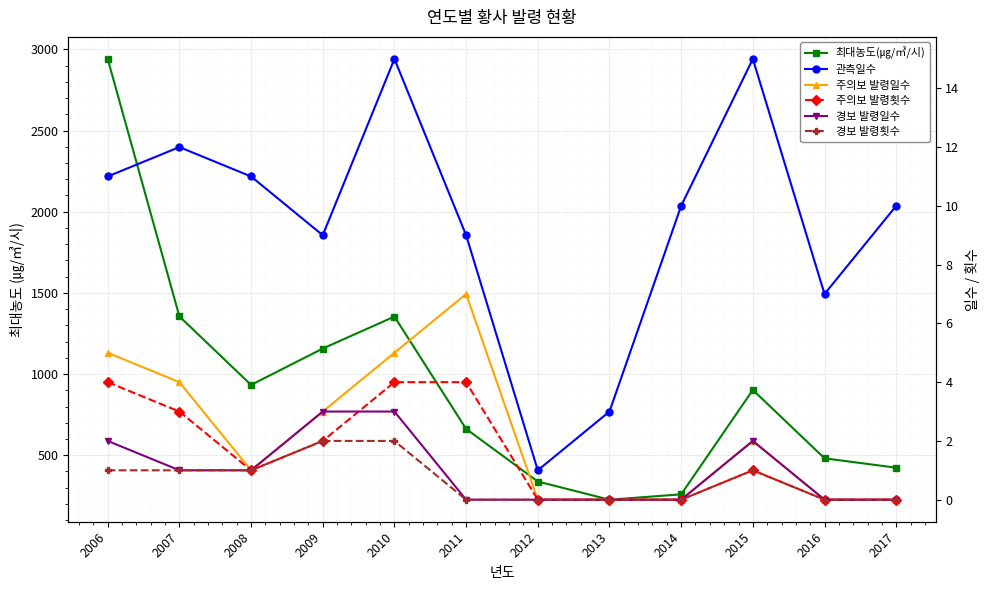

True or false: 주의보 발령일수 and 관측일수 cross at least once.

False